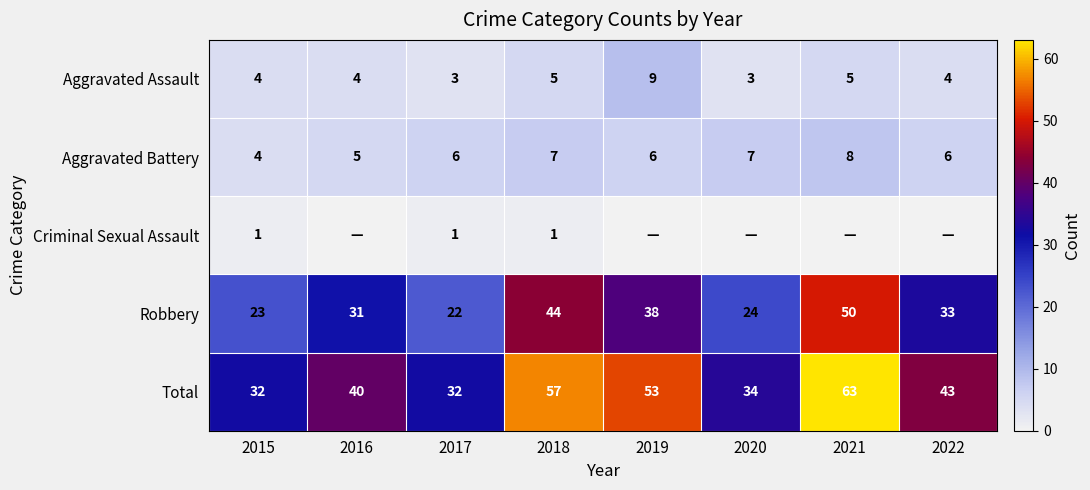

What is the spread (max minus min) of values at 2020?

34